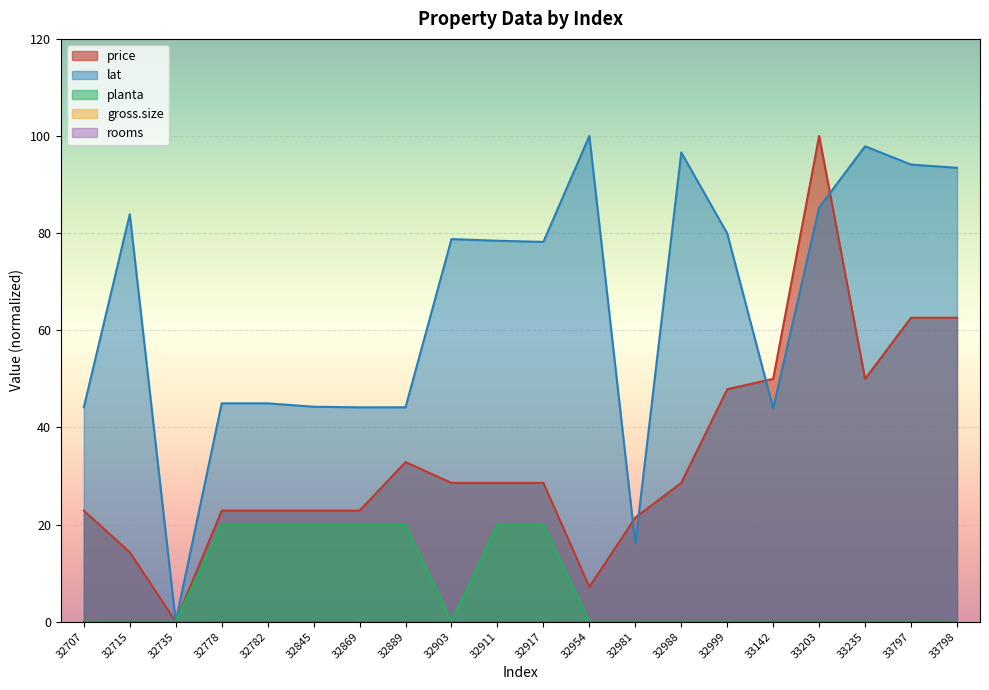

What is the difference between the maximum and minimum values in the planta series?

20.0